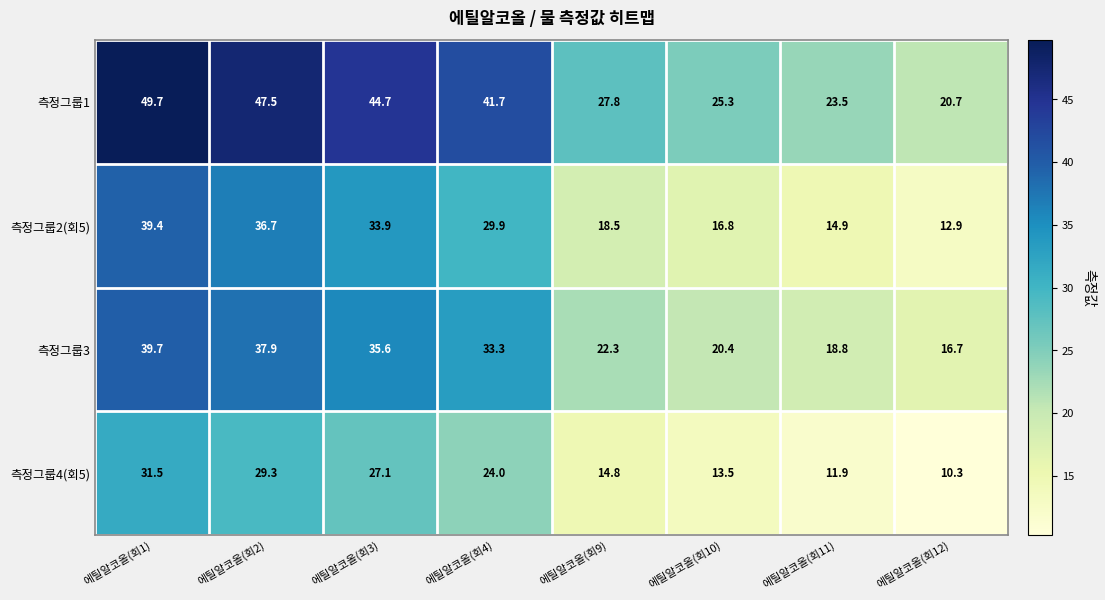

At which category is the sum across all series the highest?

에틸알코올(회1)